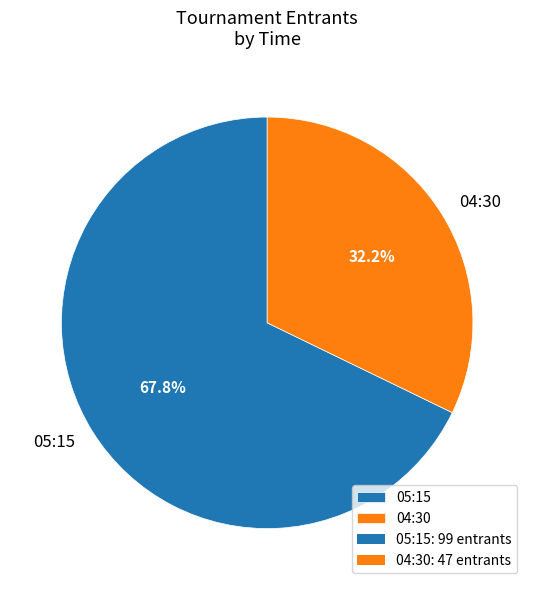

Which category has the smallest portion of the pie?

04:30